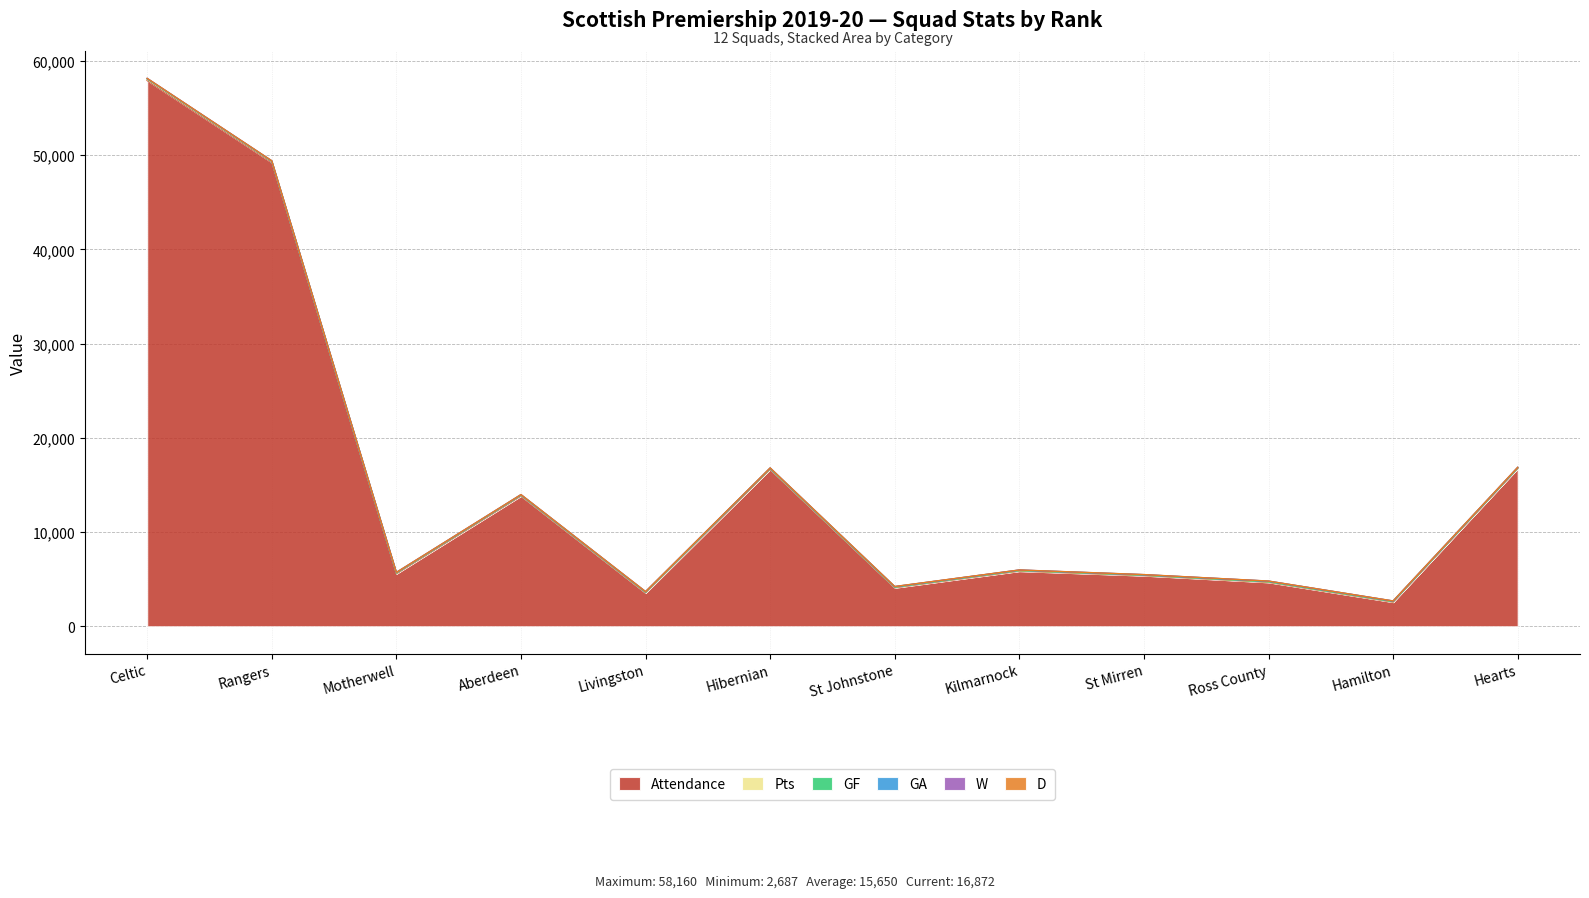

How many interior local peaks does the GF series have?

2